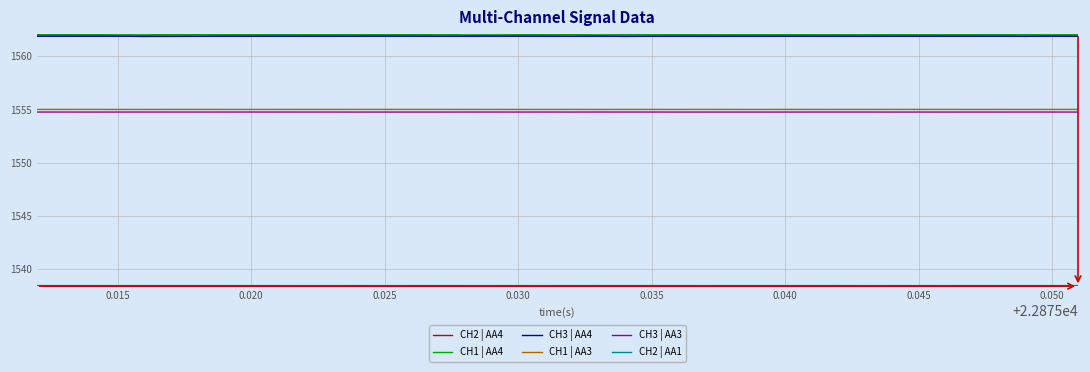

True or false: CH1 | AA3 and CH2 | AA4 intersect in this chart.

False